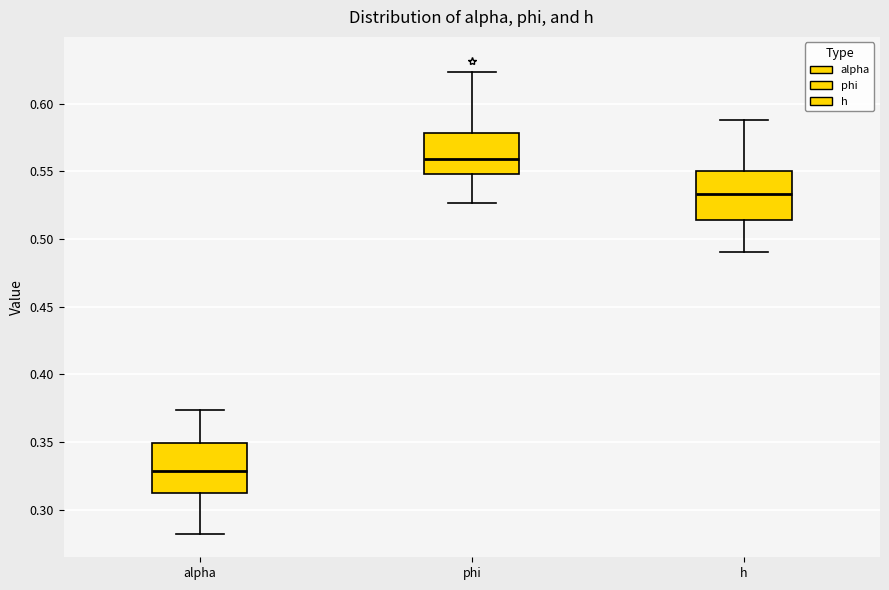

Reading left to right, transcribe this box plot: for each box, give where its median line is, the range the box spans, and where its two whiskers end, as read against the y-axis. The values are not printed on the chart, so give them approximately, as read against the axis.

alpha: median 0.330, box 0.310 to 0.350, whiskers 0.280 to 0.375
phi: median 0.560, box 0.550 to 0.580, whiskers 0.525 to 0.625
h: median 0.535, box 0.515 to 0.550, whiskers 0.490 to 0.590